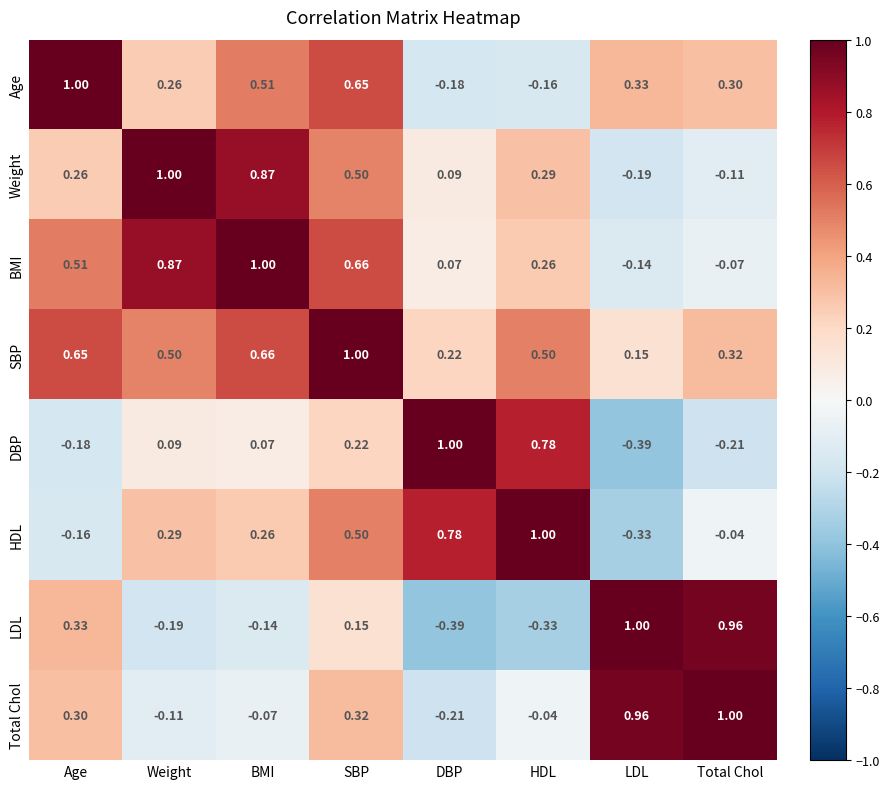

What is the greatest value displayed?

1.0